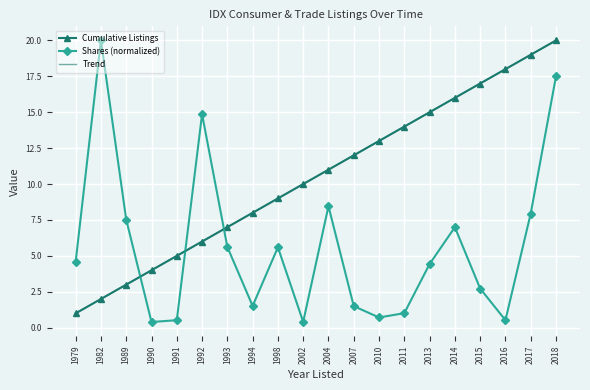

What is the difference between the maximum and minimum values in the Shares (normalized) series?

19.6